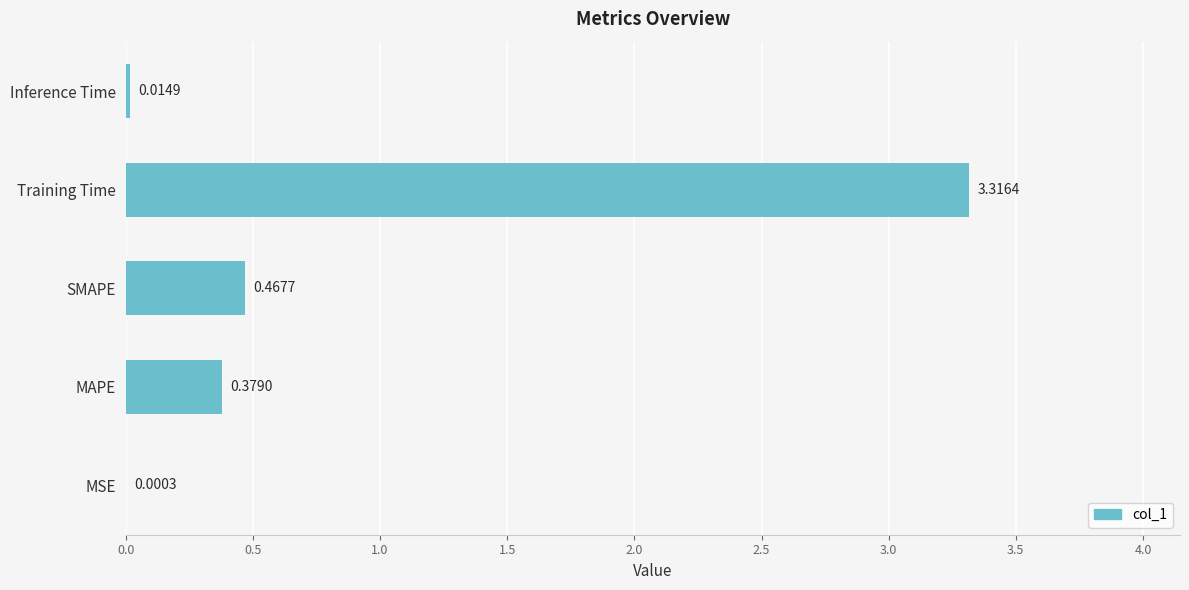

What is the sum of all values?

4.2